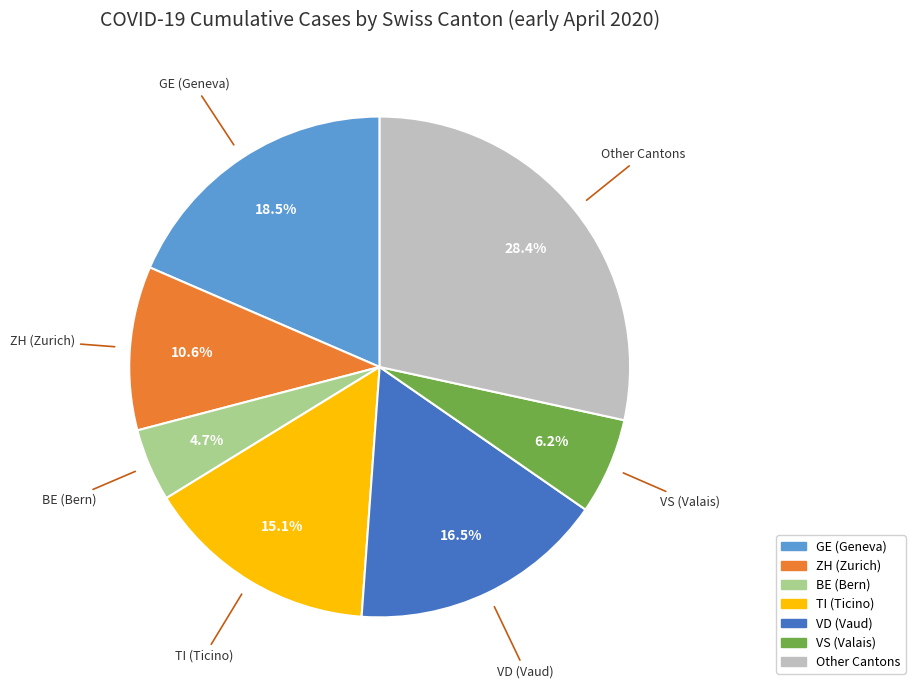

Is there any slice that represents more than half of the pie?

No